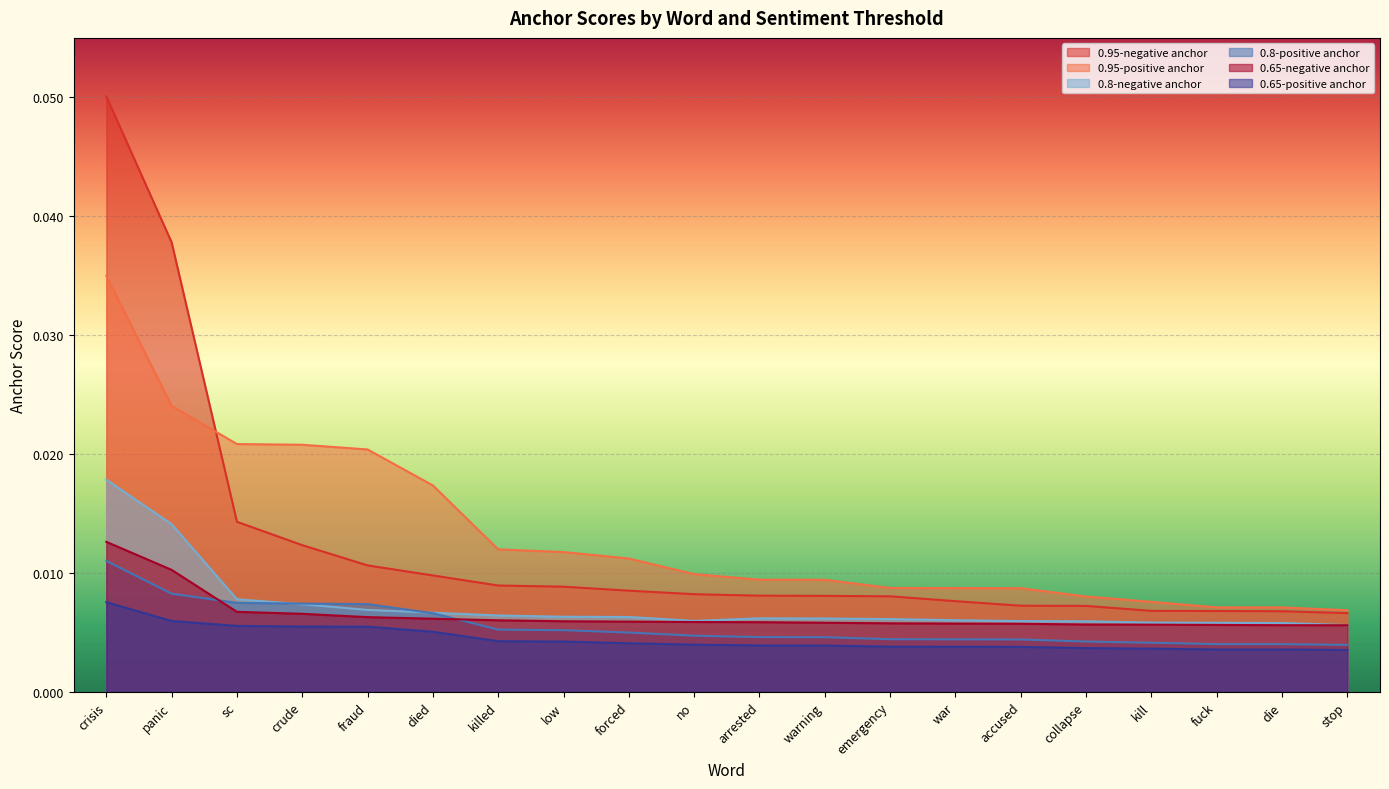

What is the sum of all 0.95-positive anchor values?

0.3